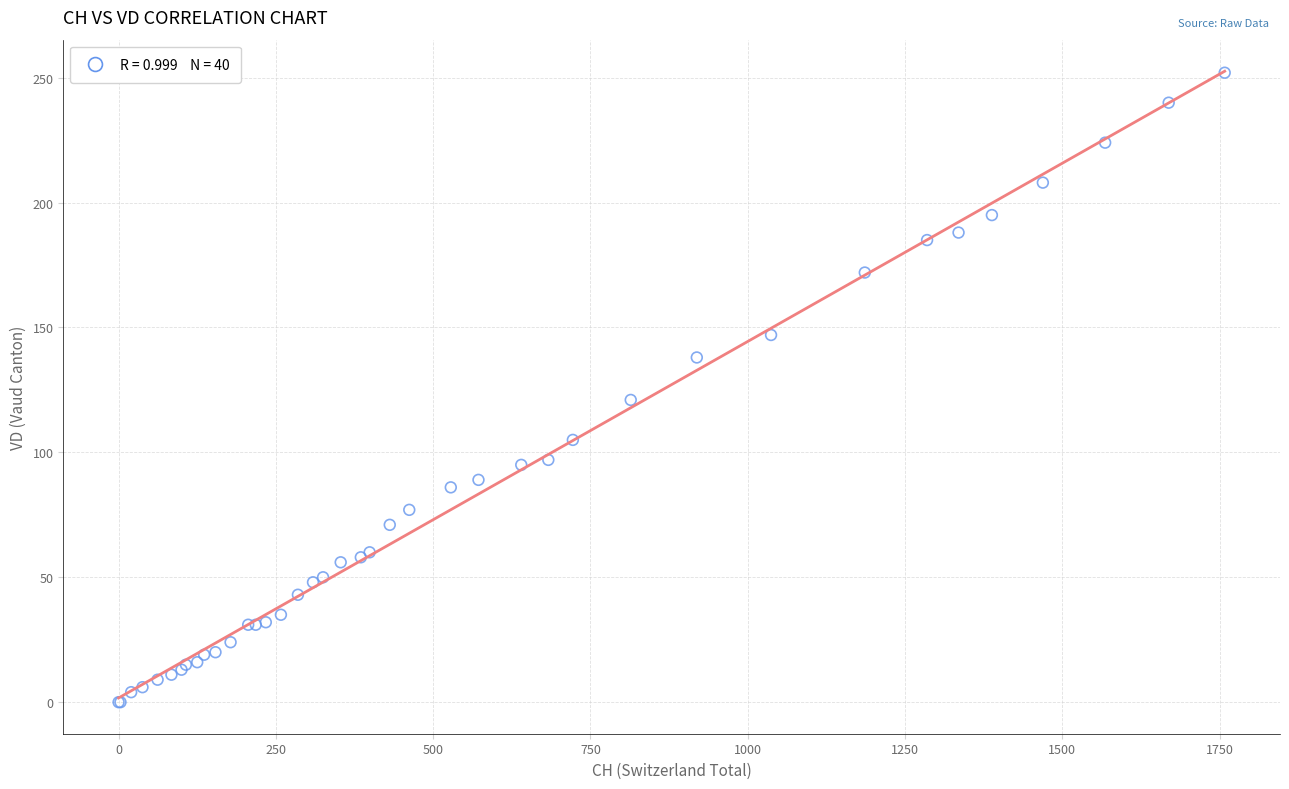

What Y value in the scatter plot is closest to 126?

121